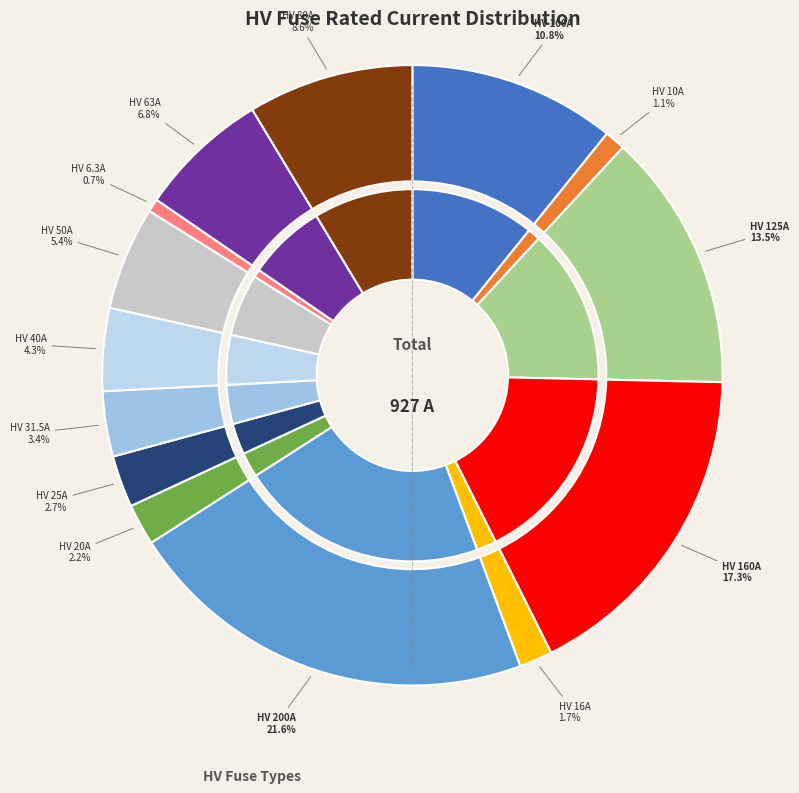

To the nearest percent, what is the average slice percentage?

7%